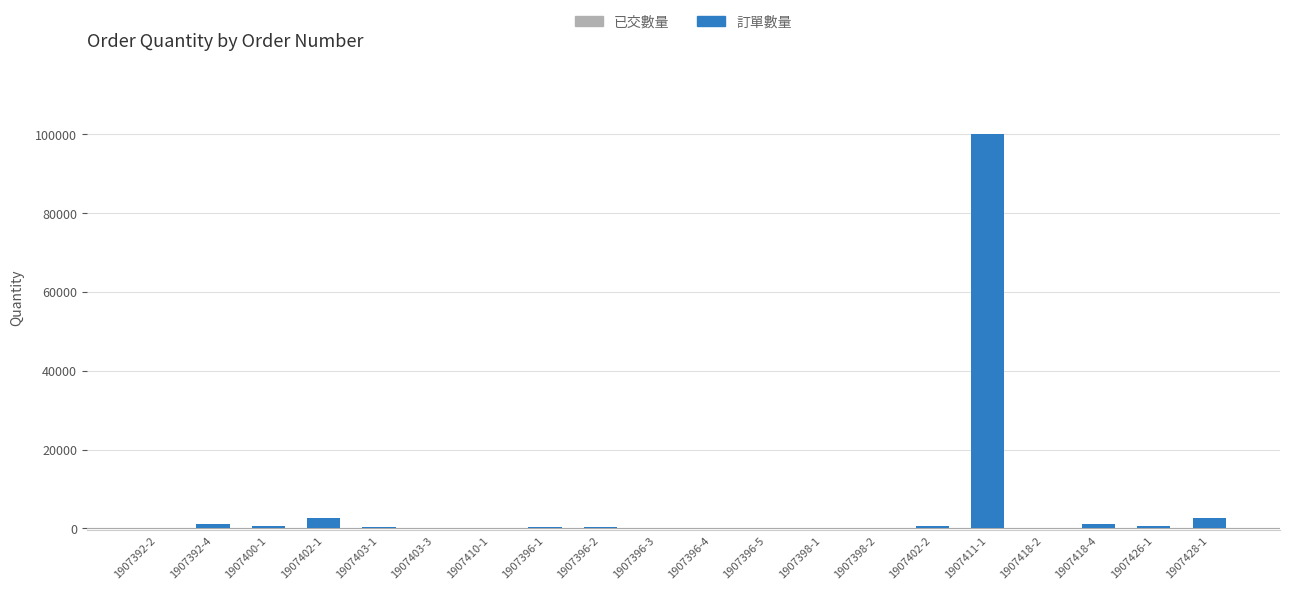

What is the sum of all values?

110187